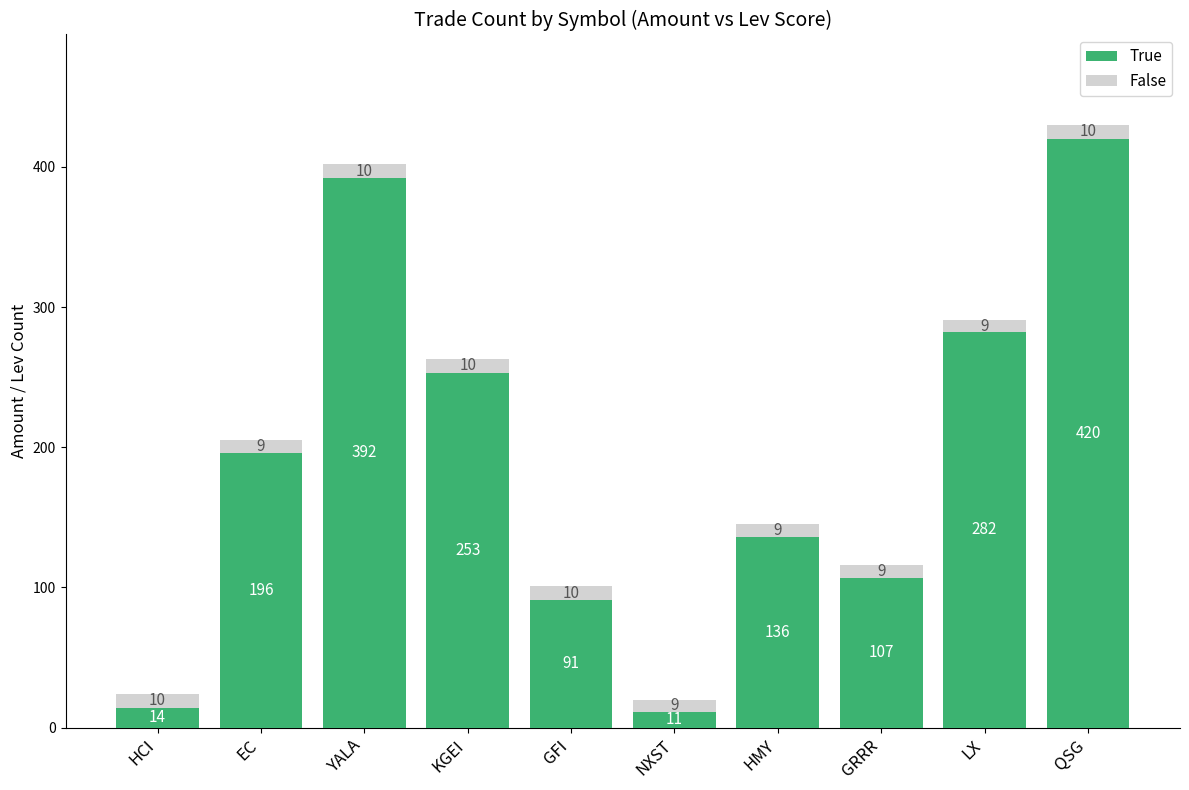

What is the sum of the True values at EC and HMY?

332